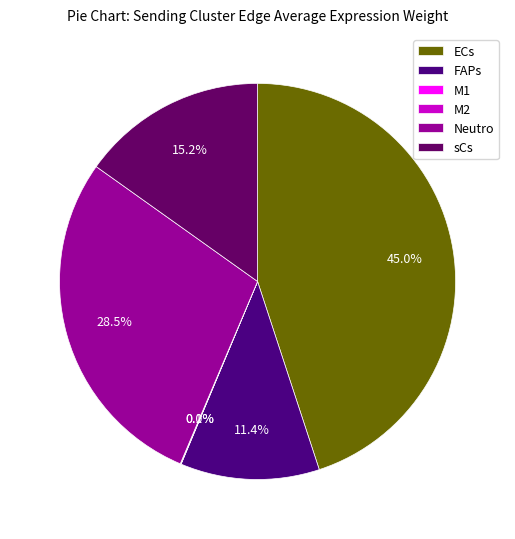

Does FAPs account for over 50% of the chart?

No